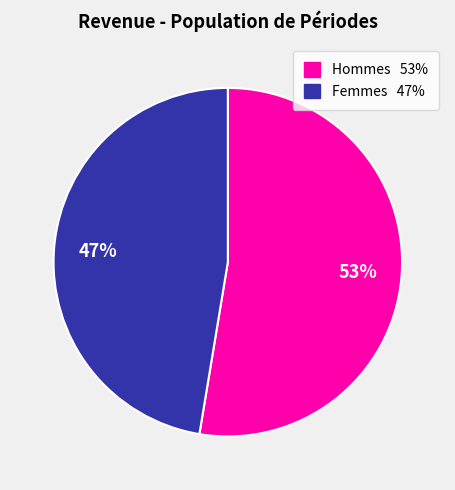

To the nearest percent, what is the average slice percentage?

50%